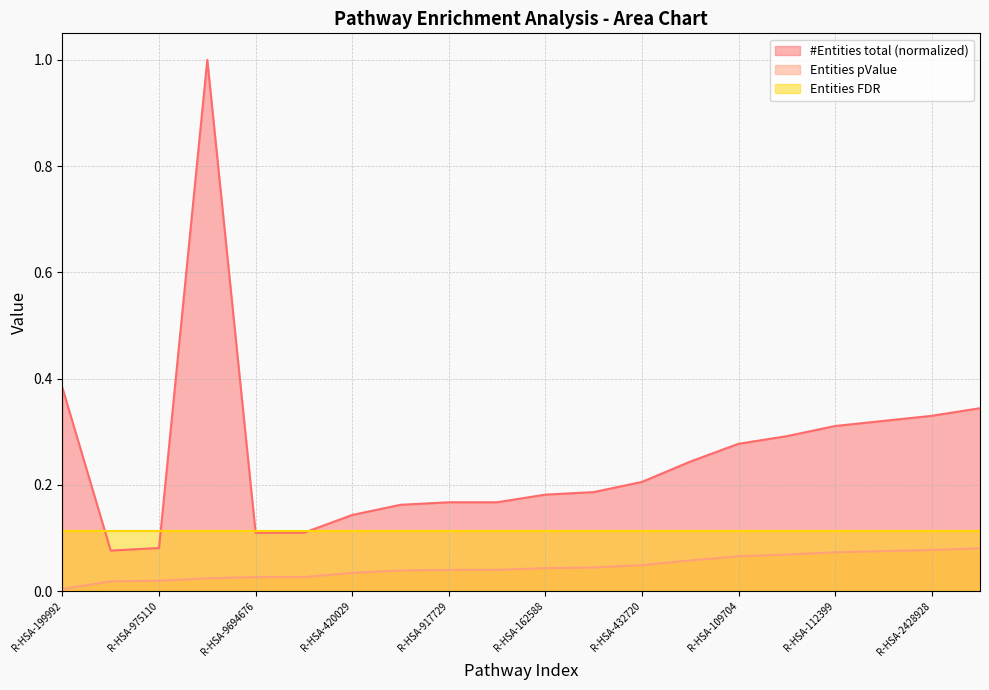

Rank the series by their maximum value, from lowest to highest.

Entities pValue, Entities FDR, #Entities total (normalized)